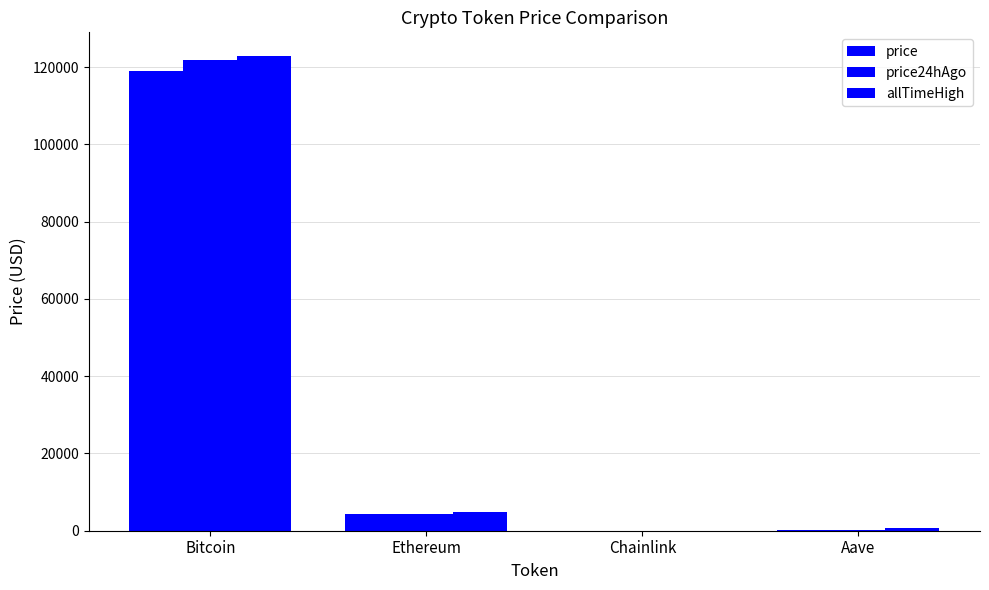

List the series in order of their peak value, highest first.

allTimeHigh, price24hAgo, price